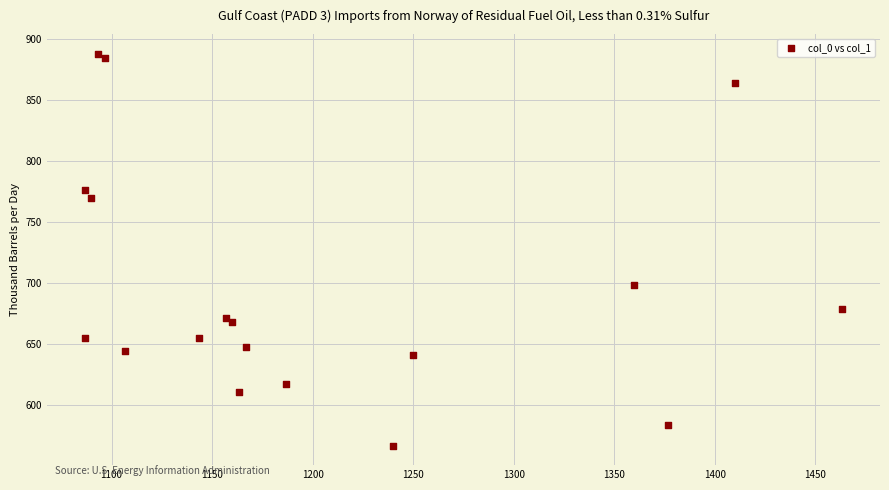

What Y value in the scatter plot is closest to 727?

698.6